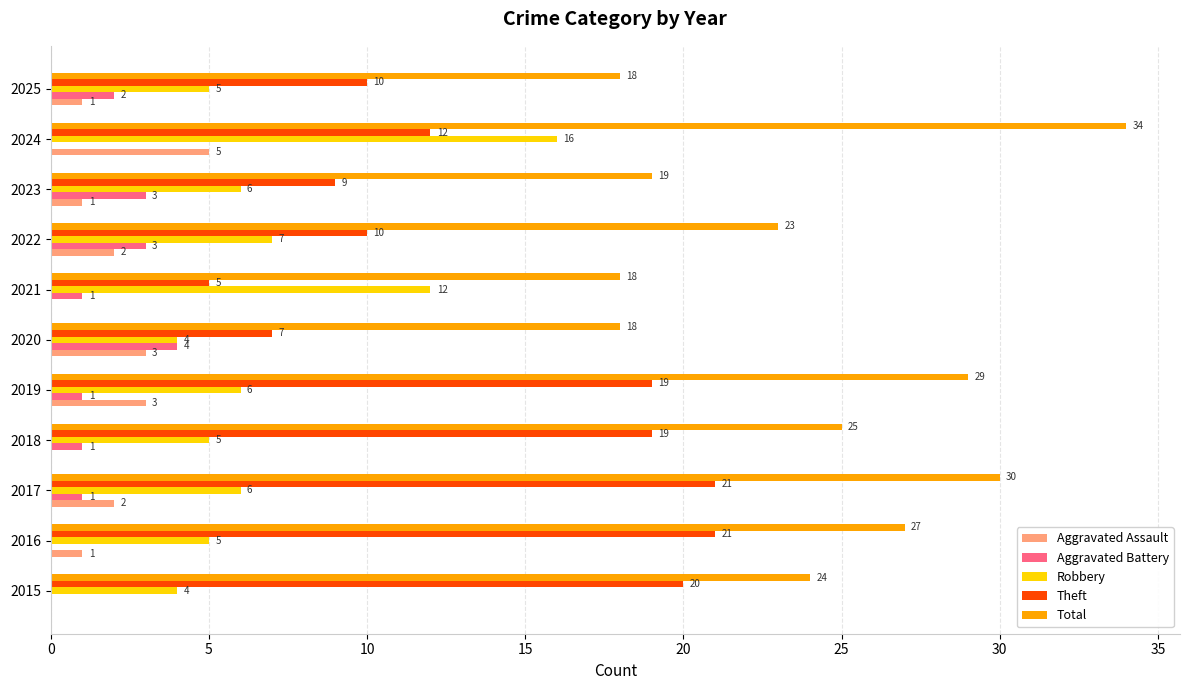

The value of Theft at 2025 is 5. True or false?

False